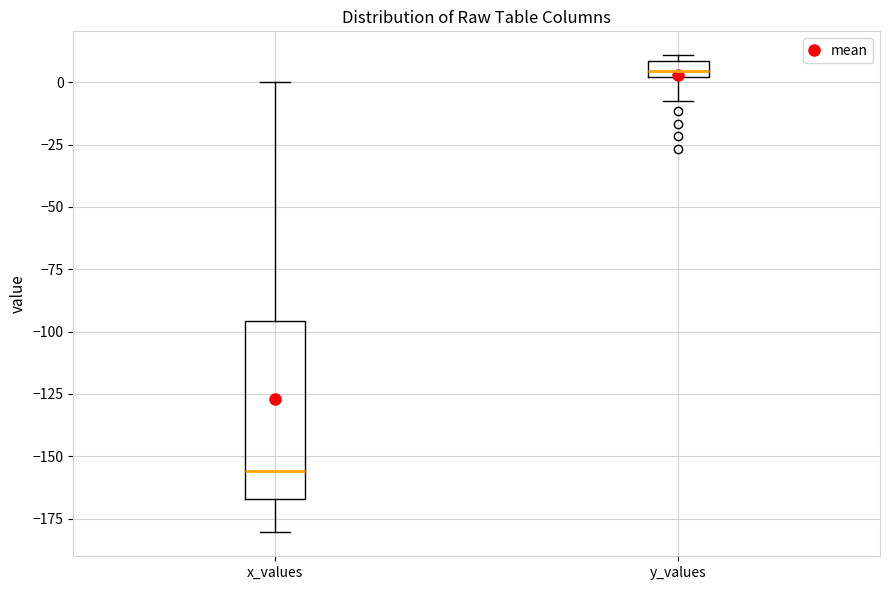

Which box has the lowest median line?

x_values